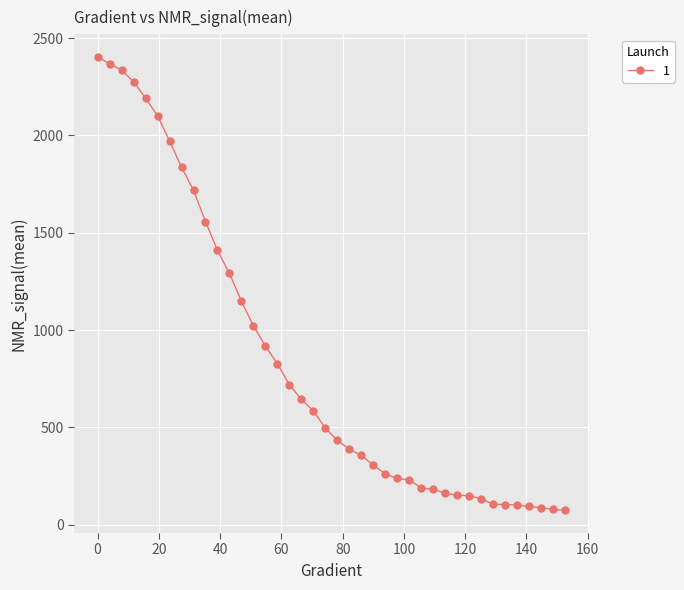

What is the smallest value displayed?

73.5